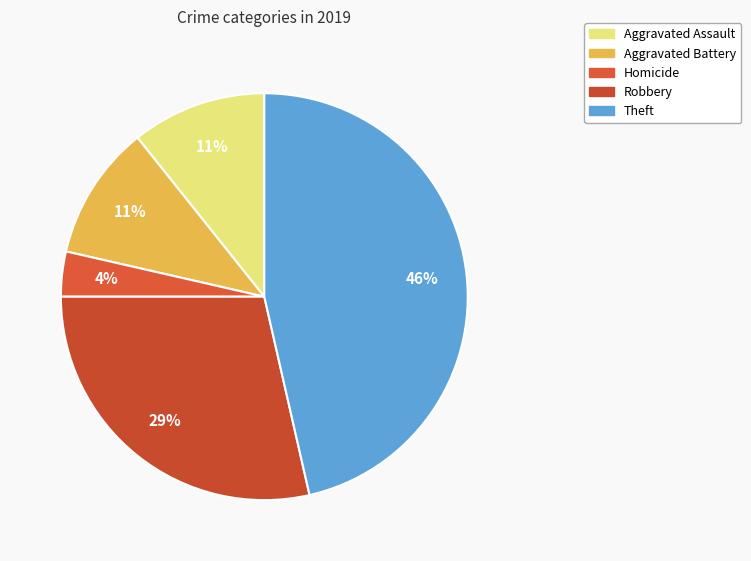

How many slices are in this pie chart?

5